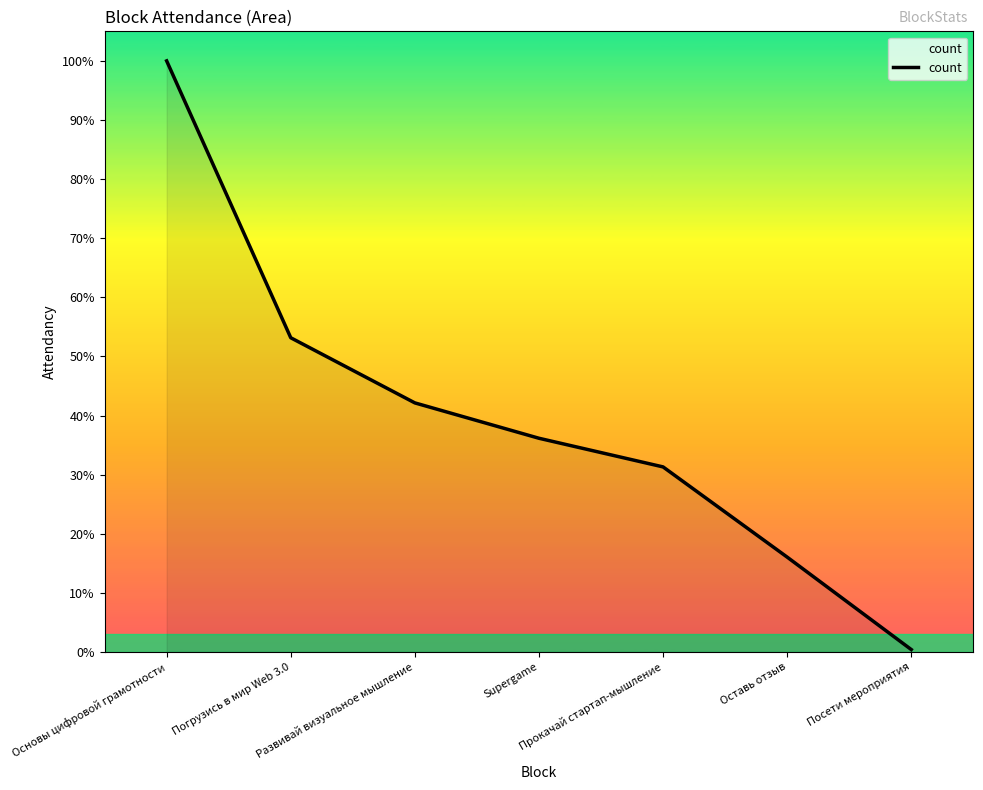

What is the value of the 1st point from the left?

2641